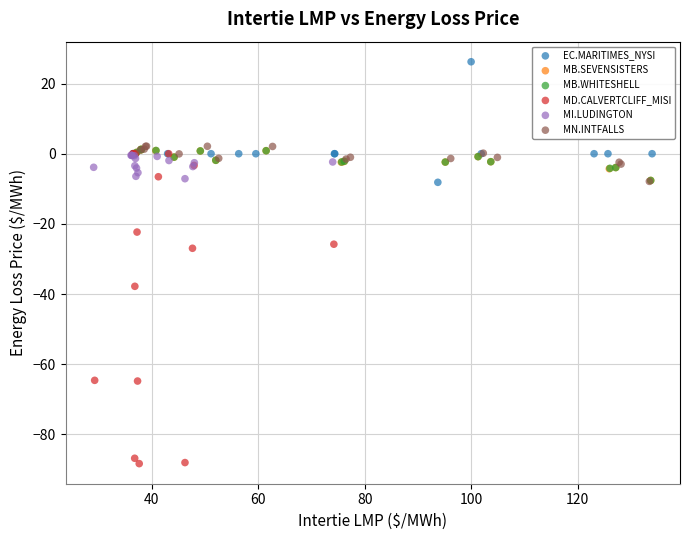

Which series reaches the minimum Y coordinate?

MD.CALVERTCLIFF_MISI